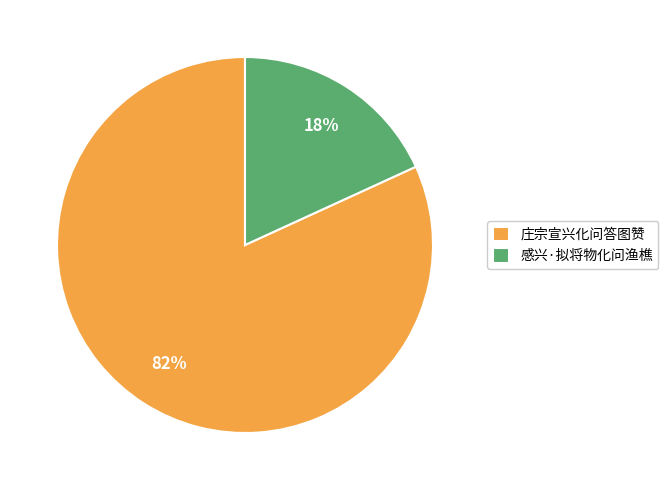

To the nearest percent, what portion does 庄宗宣兴化问答图赞 represent?

82%